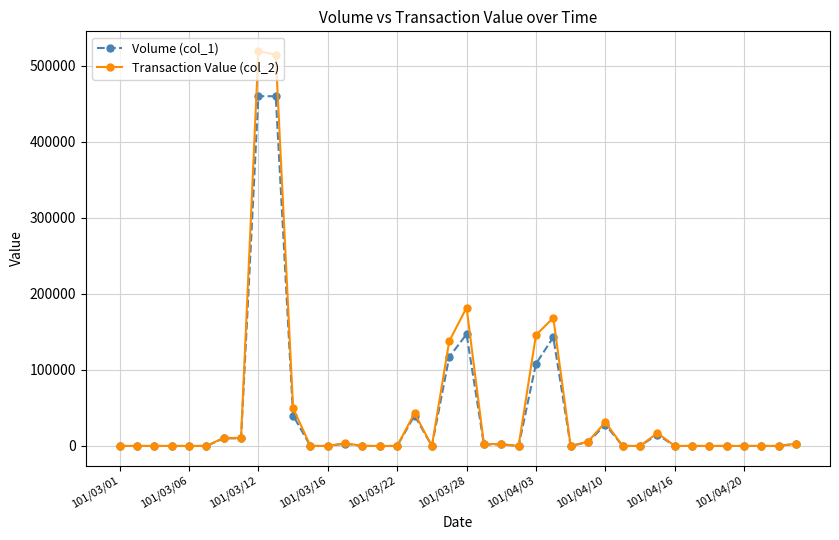

At how many categories does at least one series exceed 91623?

6